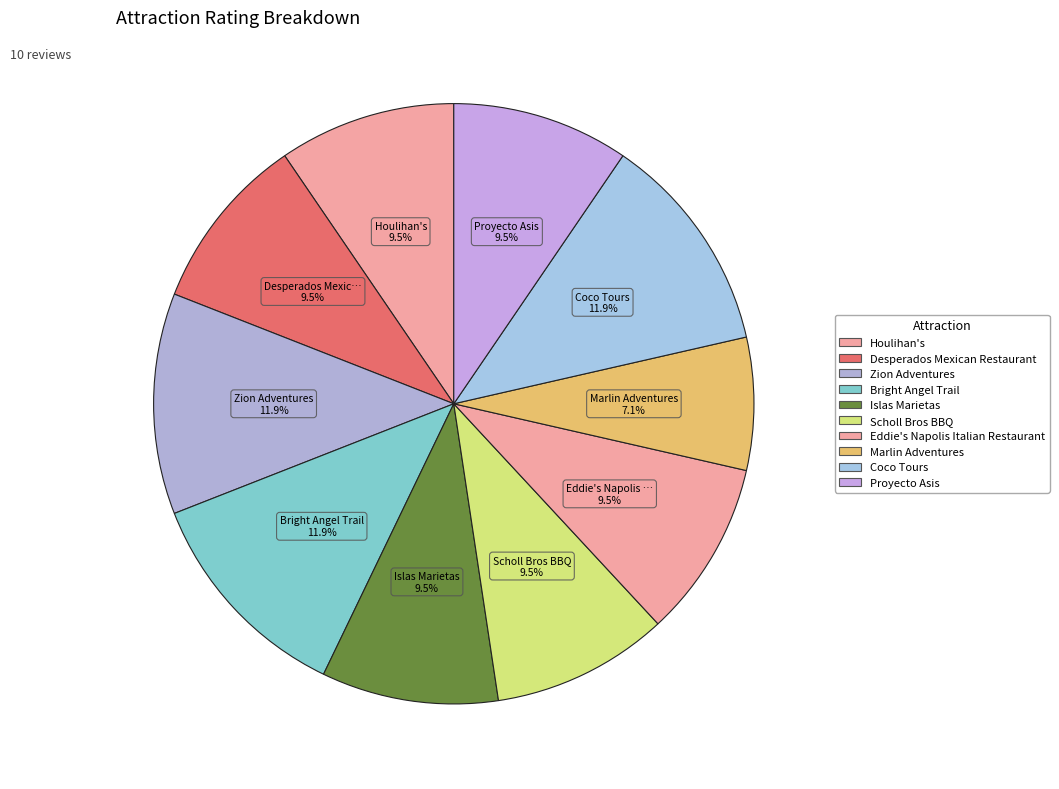

Is it true that Zion Adventures is 19% of the pie?

False